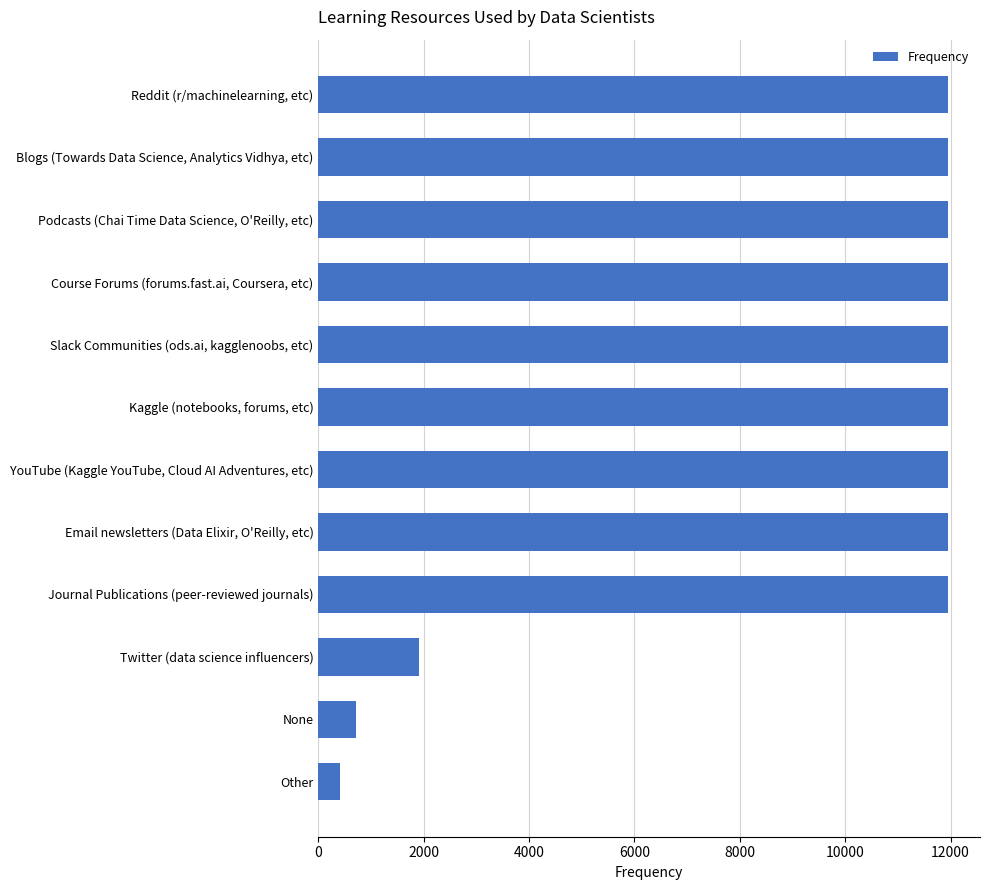

Reading top to bottom, extract all data points from this chart.

11961	11961	11961	11961	11961	11961	11961	11961	11961	1908	709	417